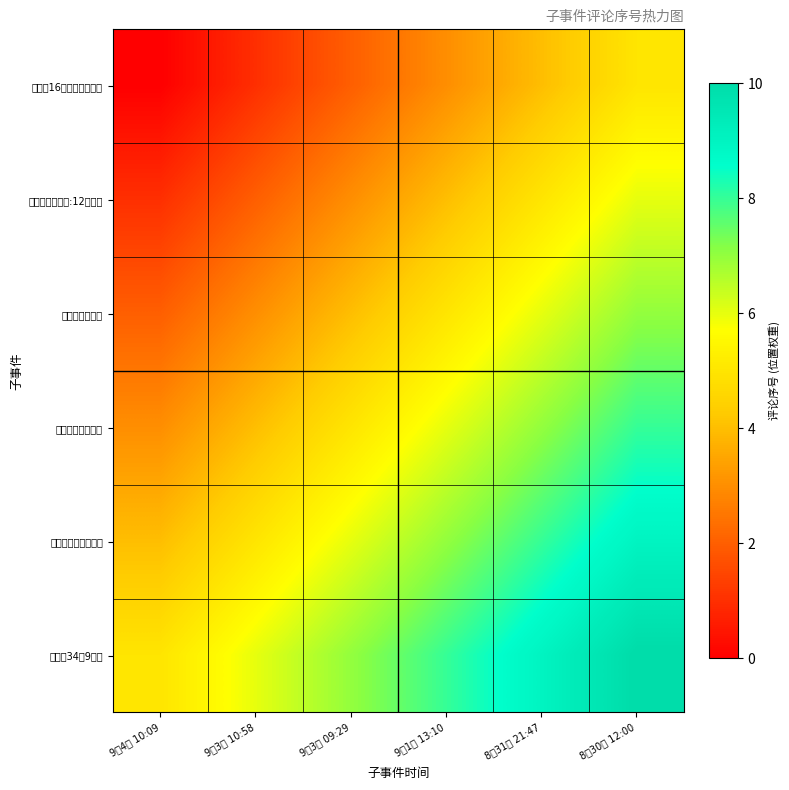

How many data points does each series have?

6